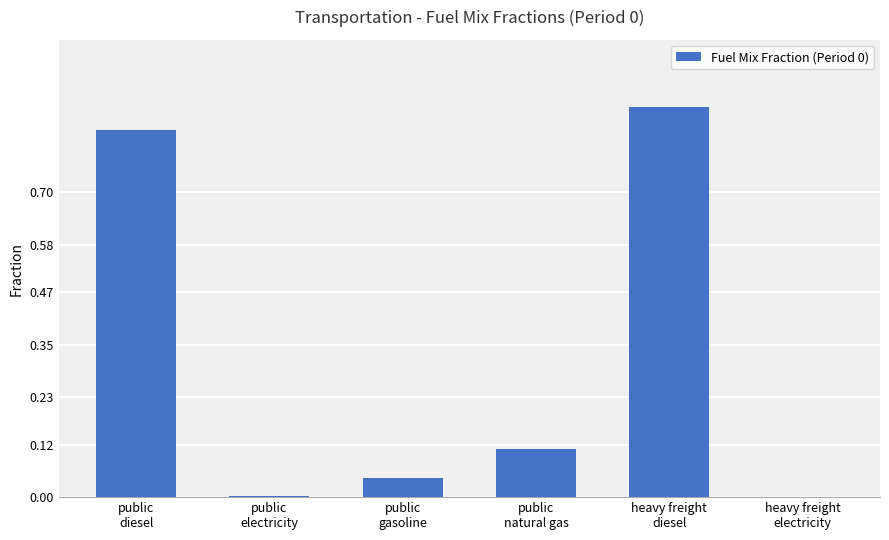

What is the maximum value shown in the chart?

0.9